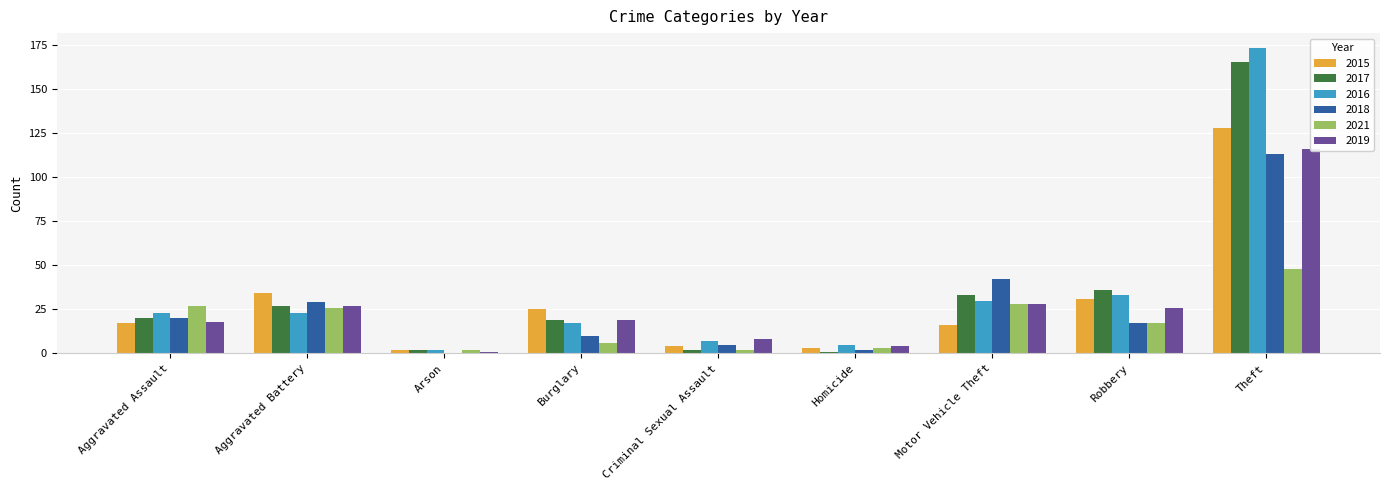

Is it true that 2016 equals 2 at Homicide?

False